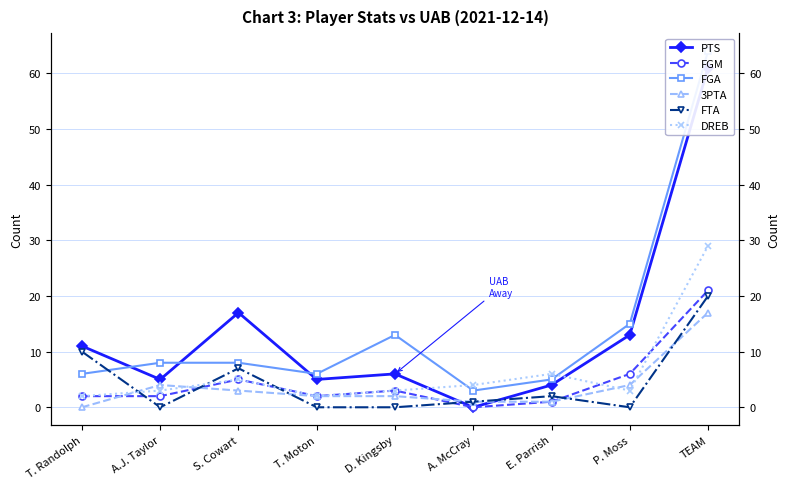

How many values in the FTA series are below 1?

4